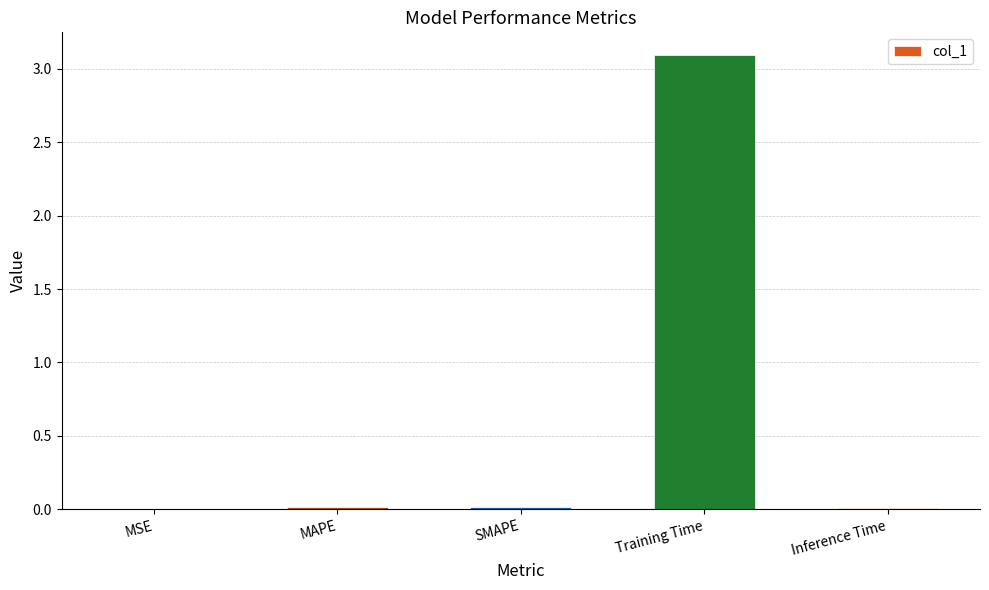

The value at MSE is 0.0. True or false?

True